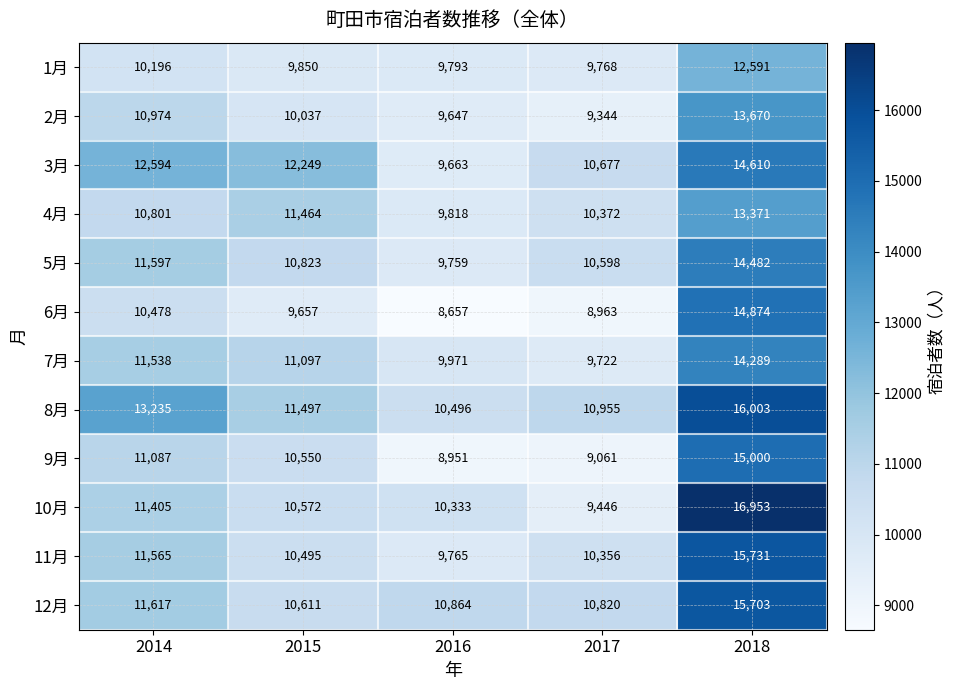

What is the difference between the maximum and minimum values in the 2月 series?

4326